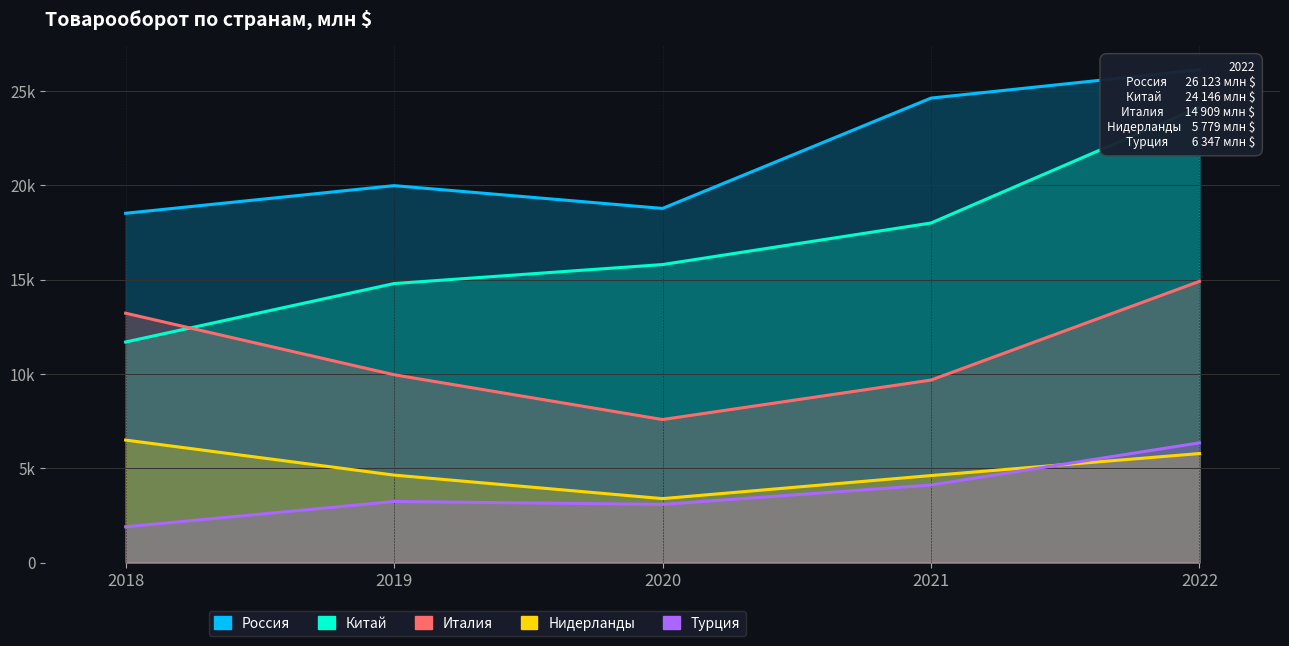

At which category does Нидерланды reach its first local valley?

2020